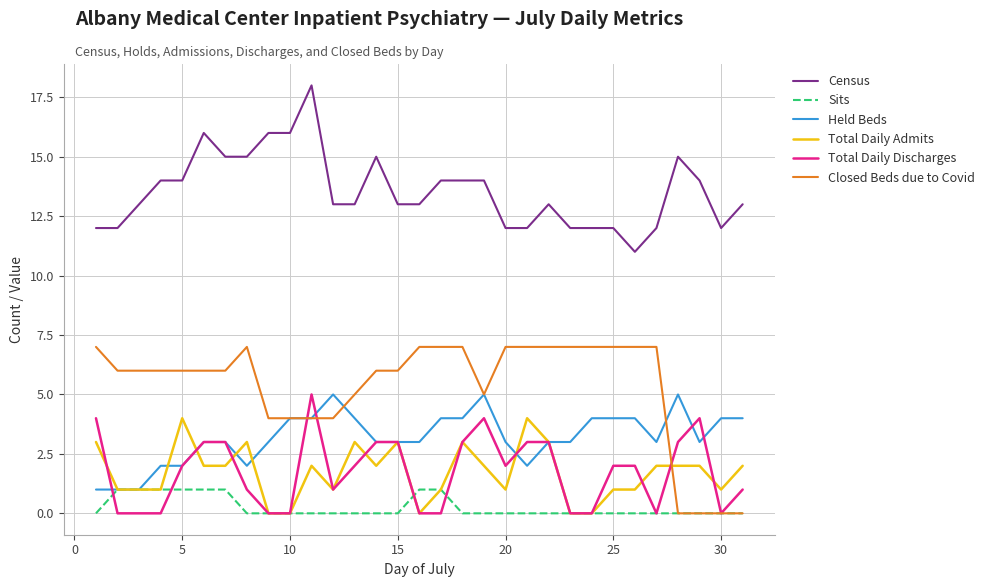

What is the maximum value for Held Beds?

5